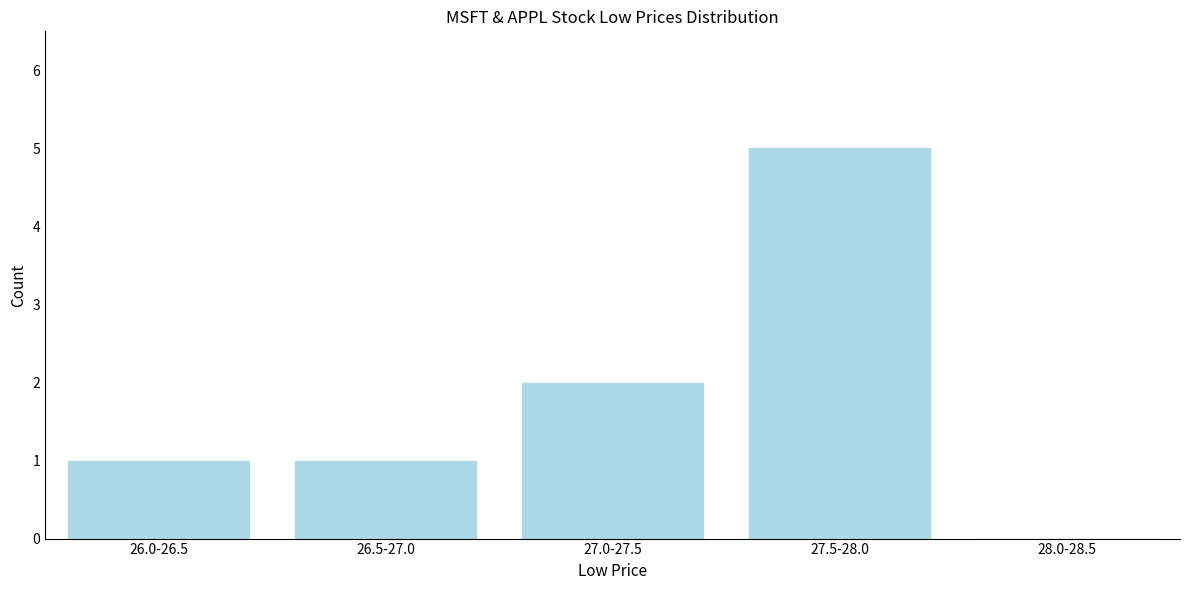

Reading left to right, what are all the values shown in this chart?

26.0-26.5=1	26.5-27.0=1	27.0-27.5=2	27.5-28.0=5	28.0-28.5=0